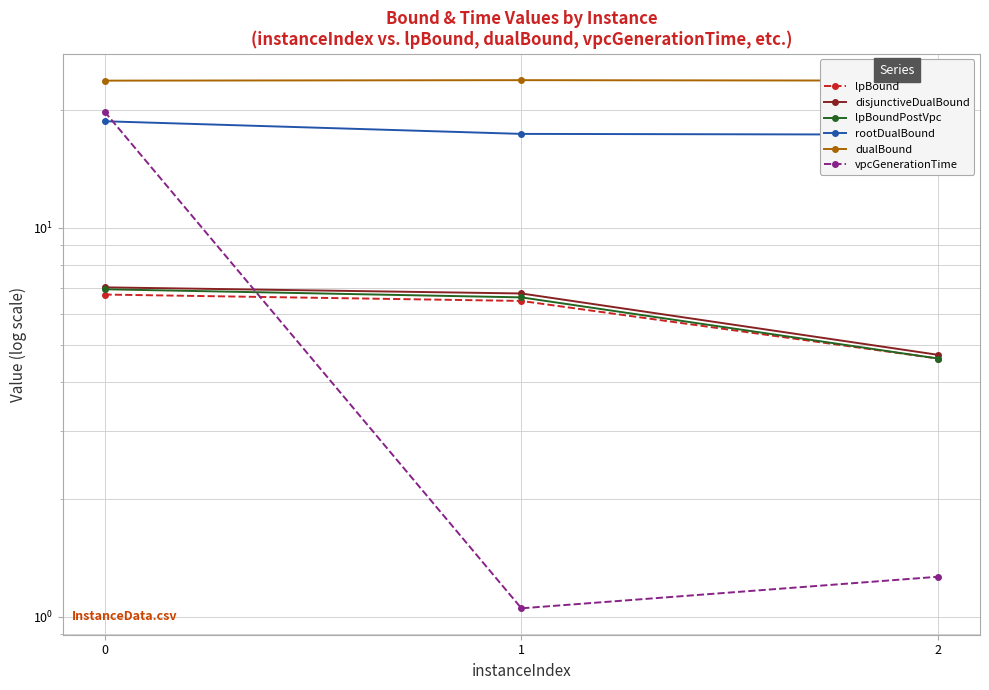

How many categories are shown in the chart?

3